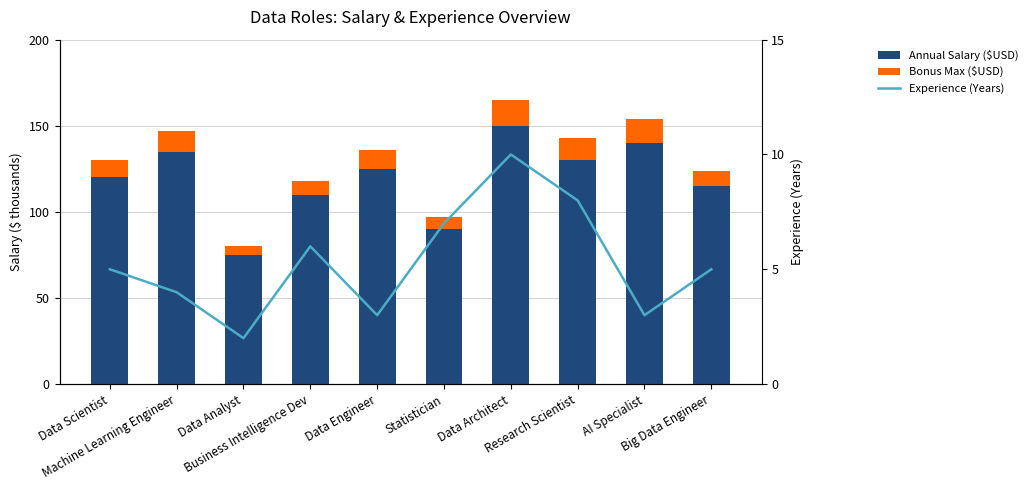

What are all the series names shown in the legend?

Annual Salary ($USD), Bonus Max ($USD), Experience (Years)